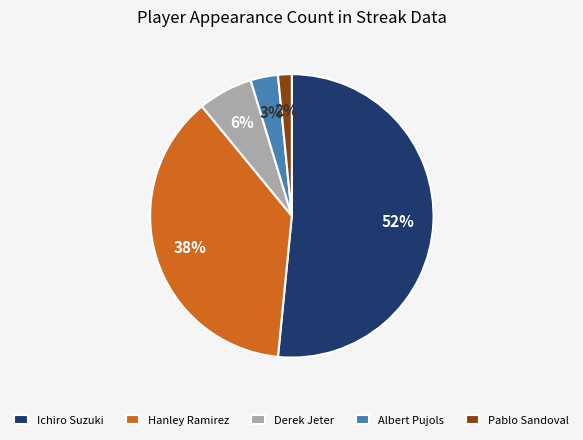

To the nearest percent, what portion does Pablo Sandoval represent?

2%